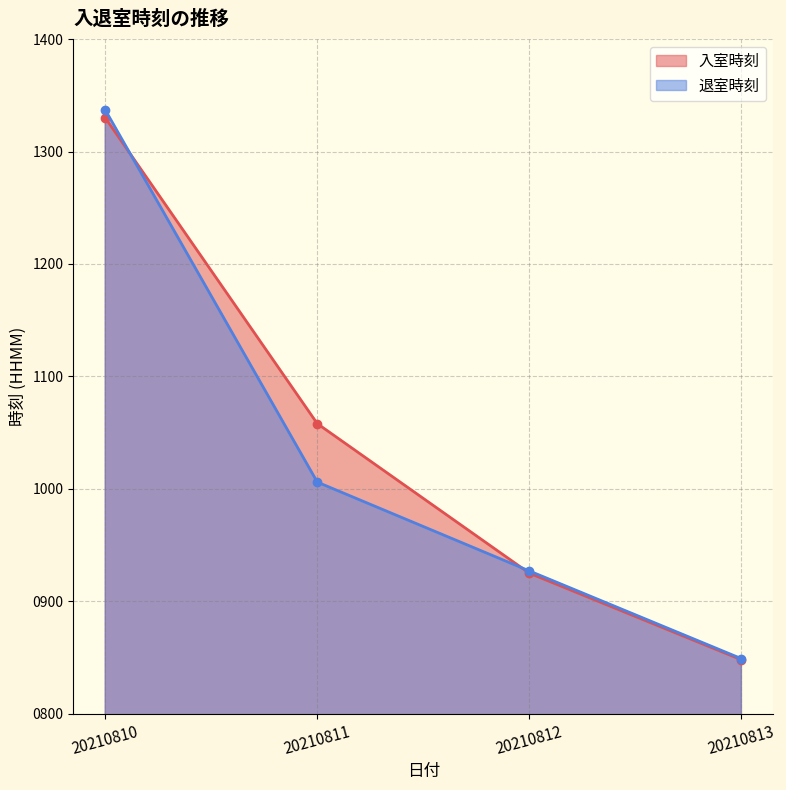

How many lines are shown in the chart?

2